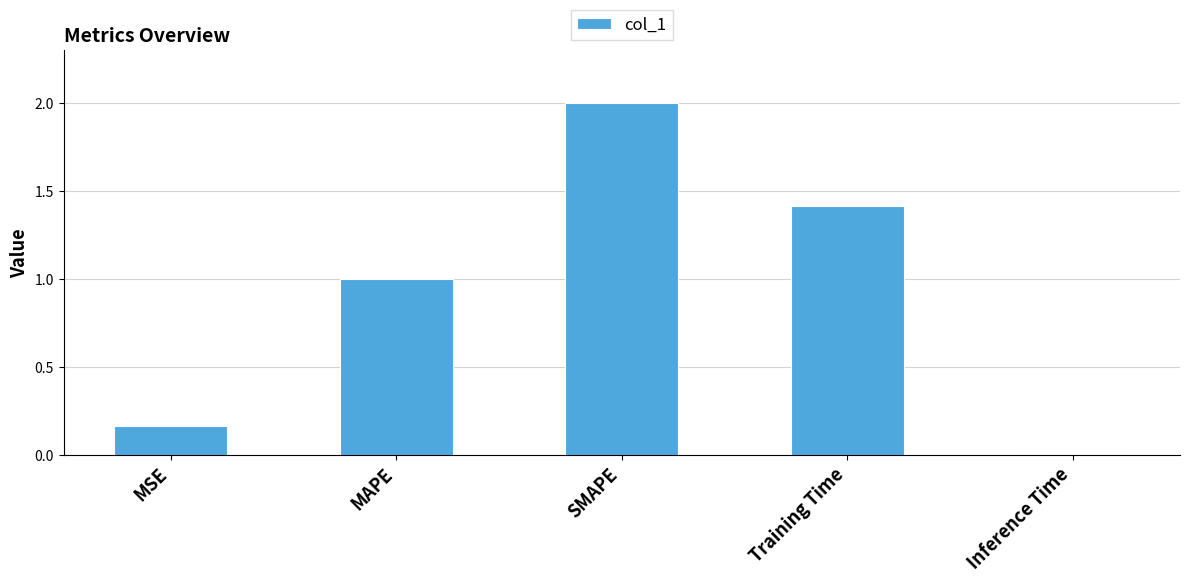

At which label is the value closest to 1?

MAPE